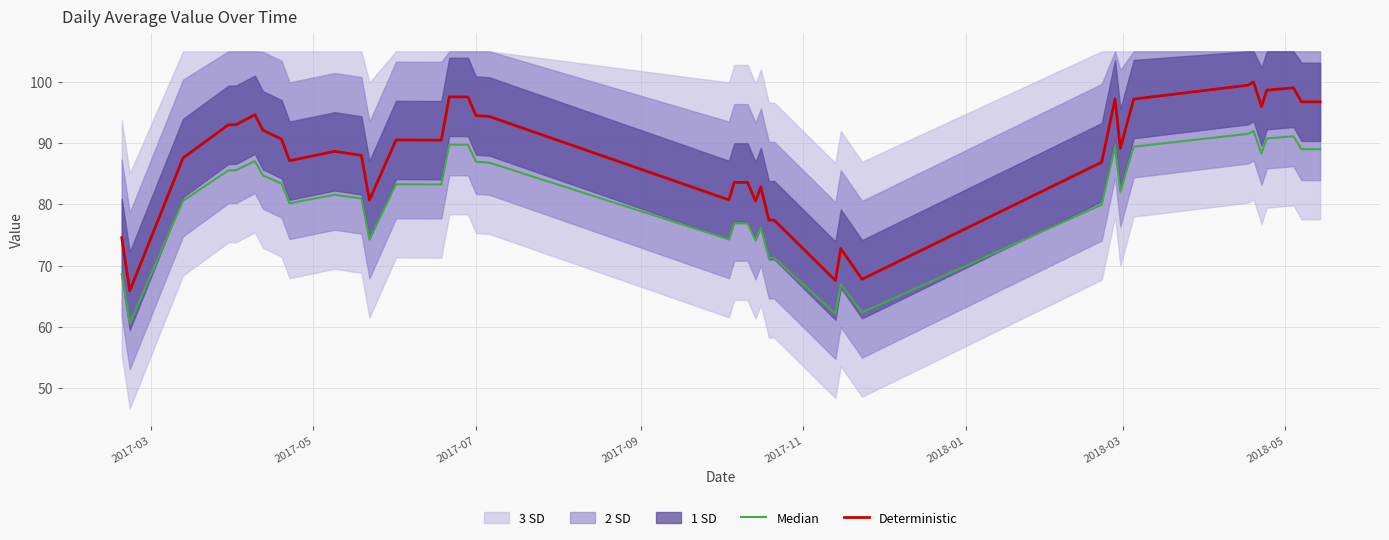

How many values in the Deterministic series are below 90?

19